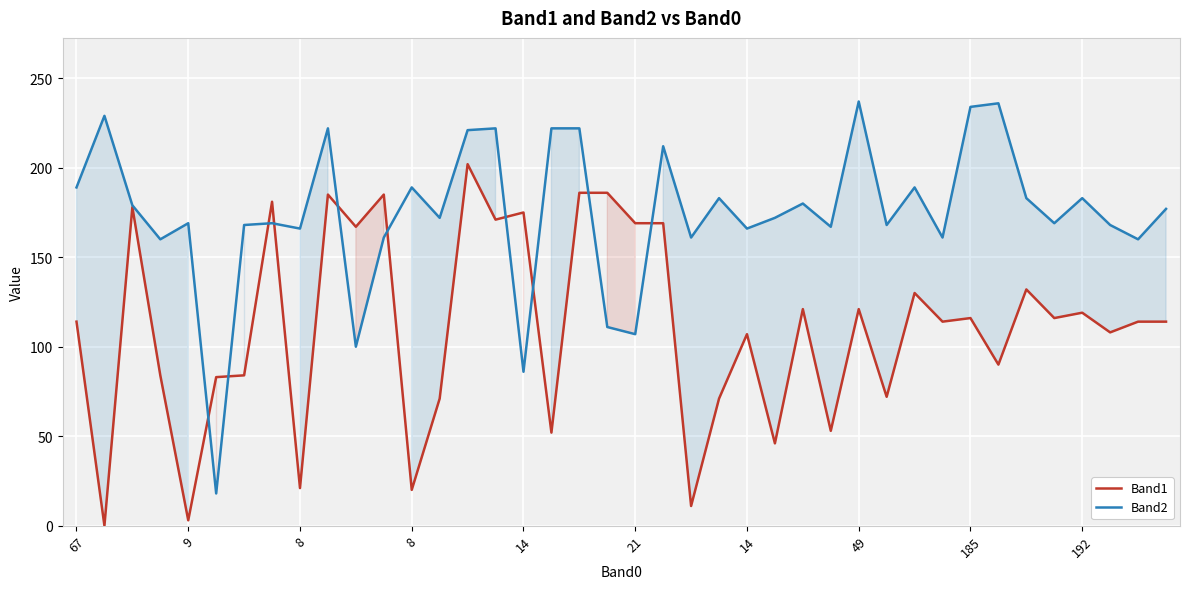

The value of Band2 at 39 is 51. True or false?

False